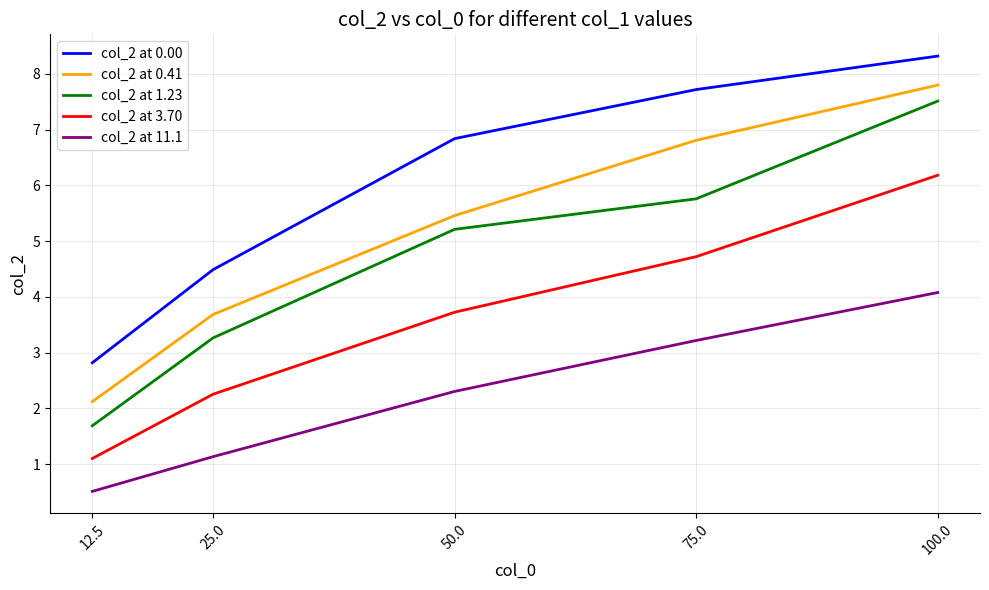

How many lines are shown in the chart?

5